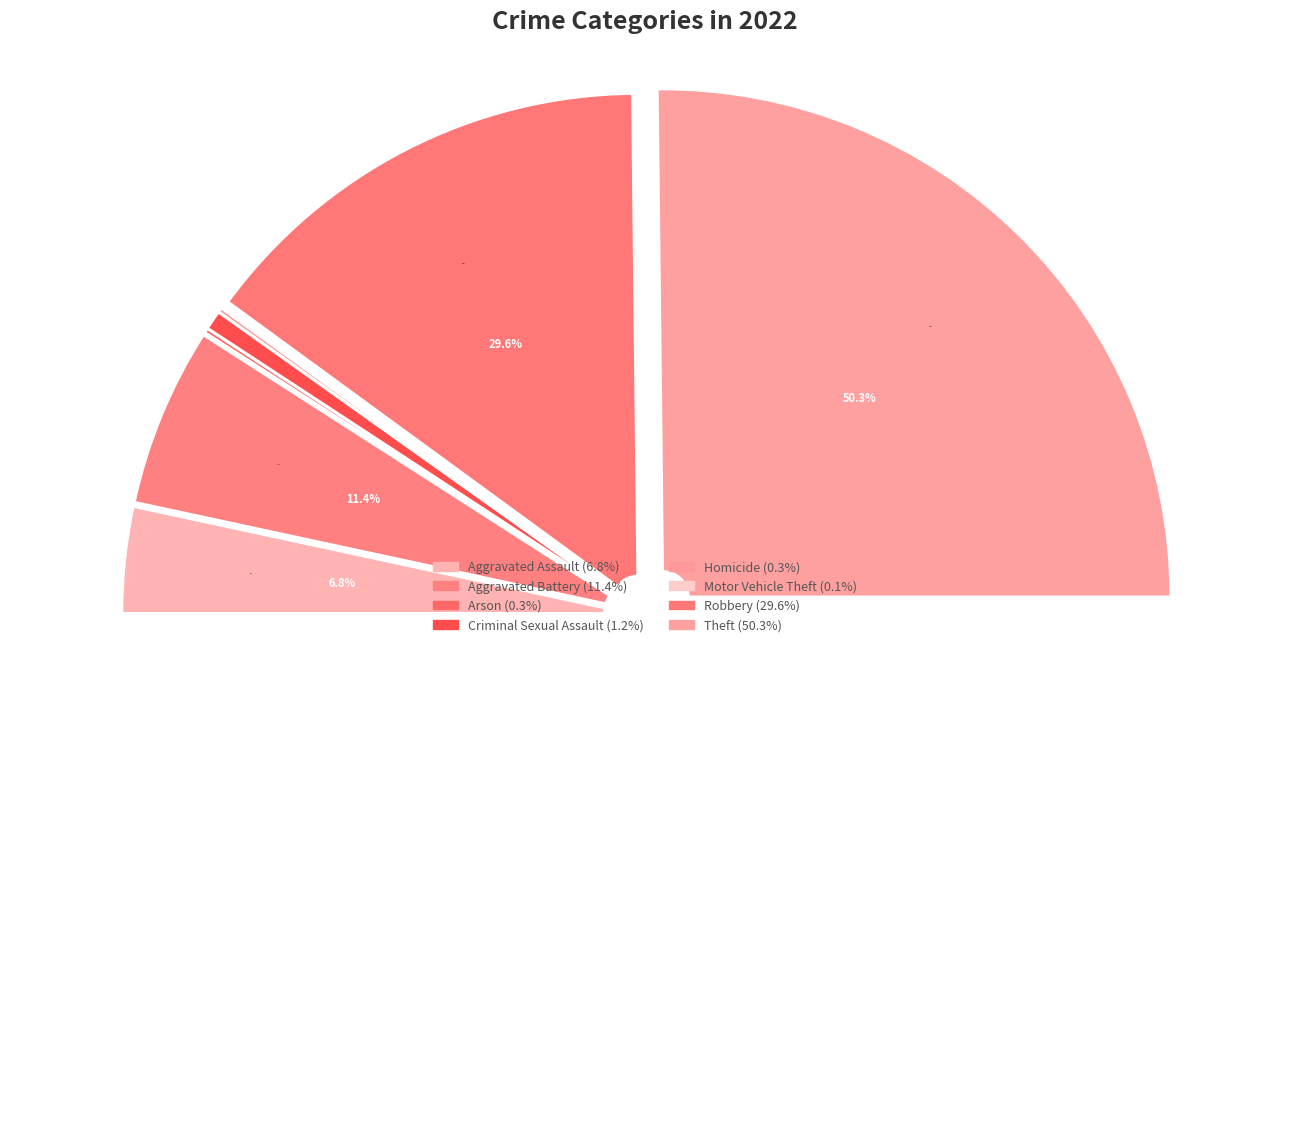

Does Theft represent more than half of the total?

Yes